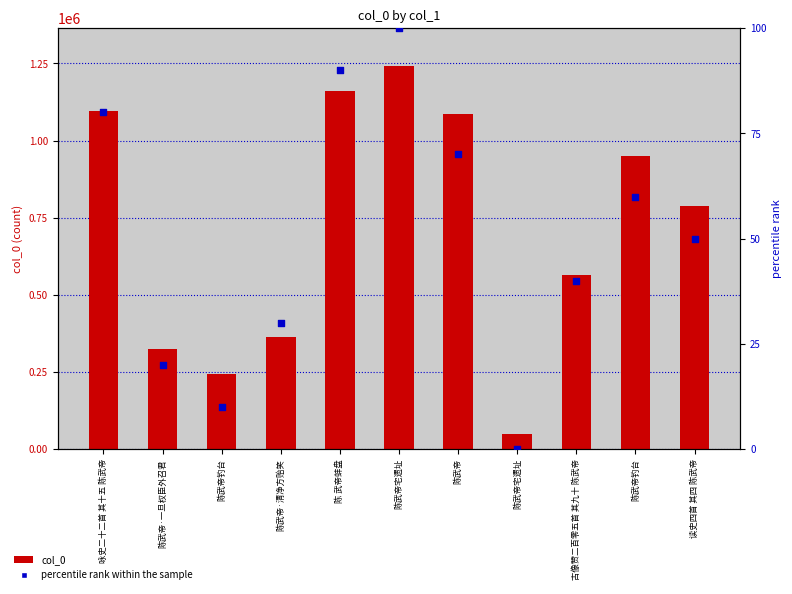

Which series has the widest spread of Y values?

col_0